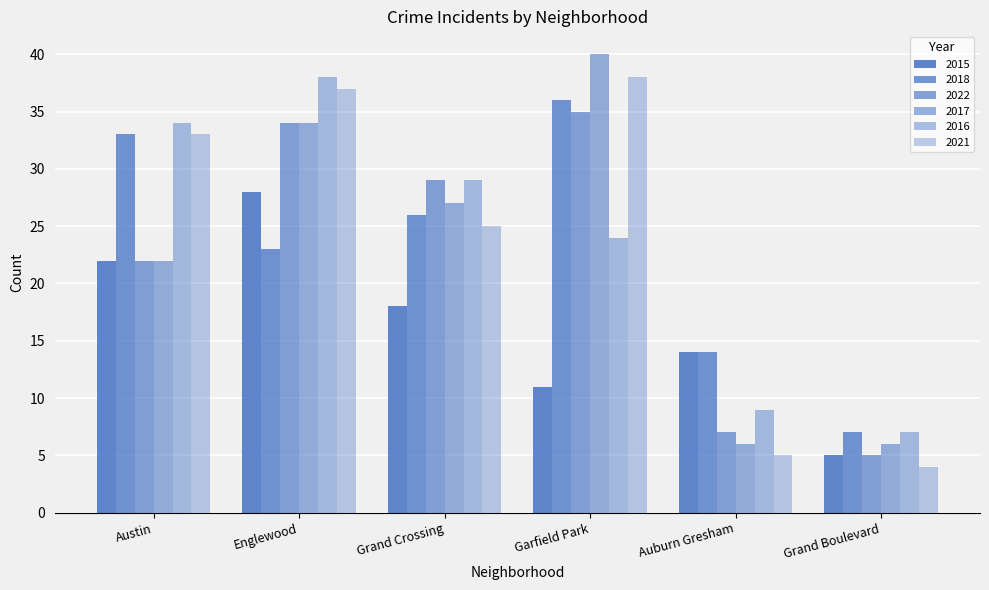

What is the difference between the highest and lowest values at Austin?

12